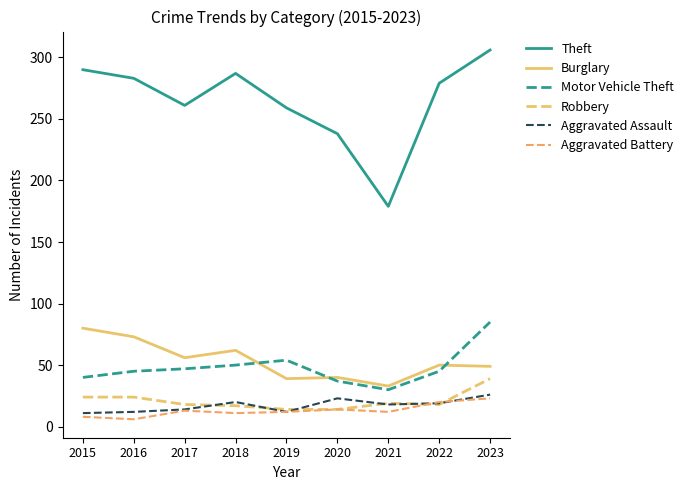

Is this an area chart (filled region under the line)?

No